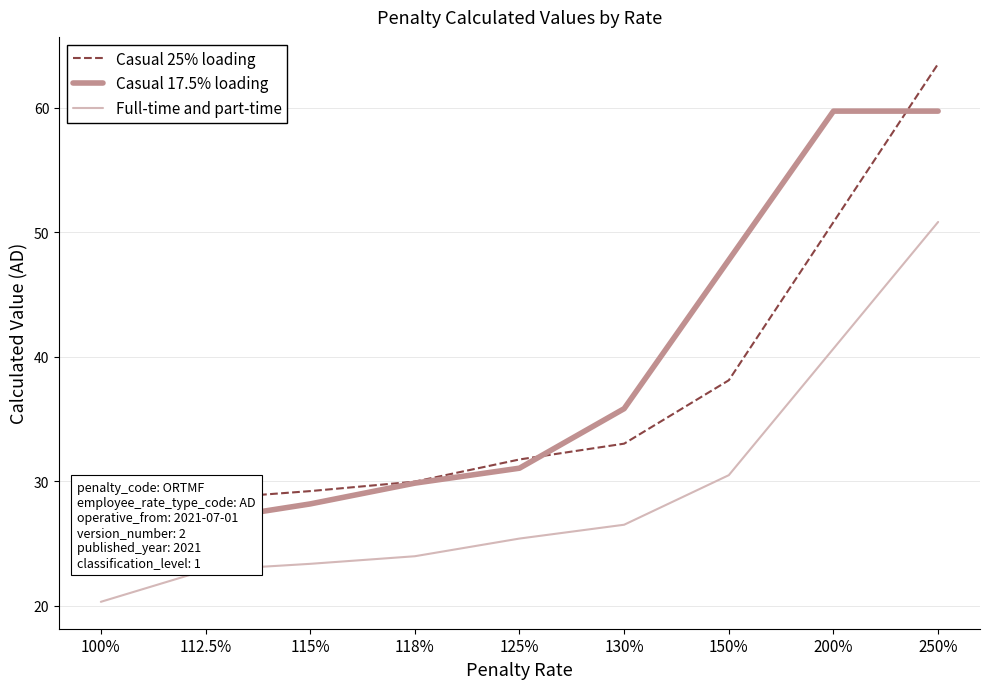

Is the value of Casual 25% loading at 200% greater than the value of Full-time and part-time at 118%?

Yes